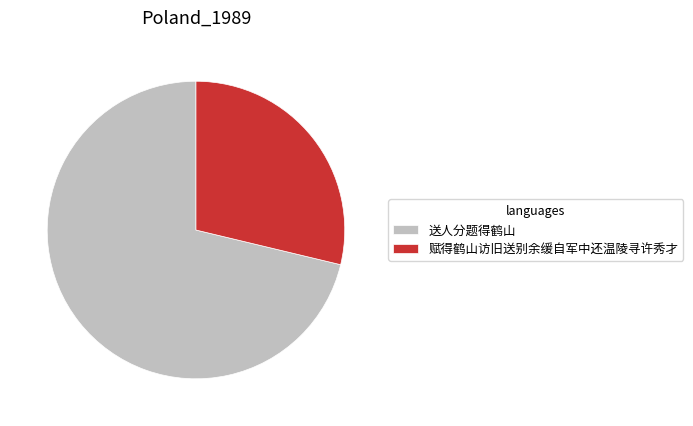

The 赋得鹤山访旧送别余缓自军中还温陵寻许秀才 slice represents 29% of the pie. True or false?

True